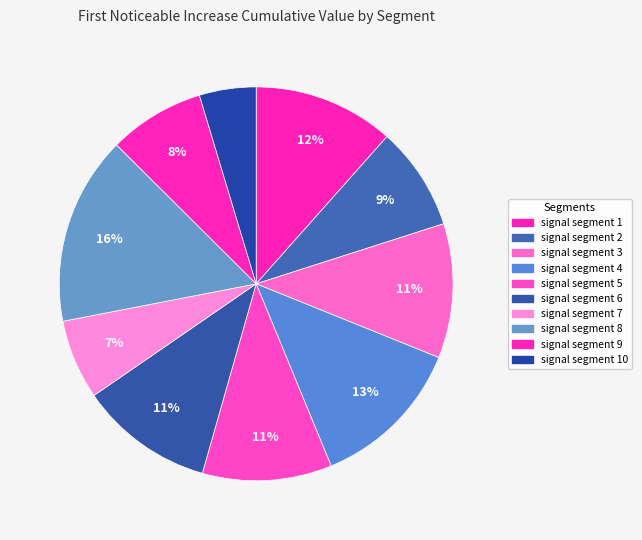

Is there a majority slice in this chart?

No